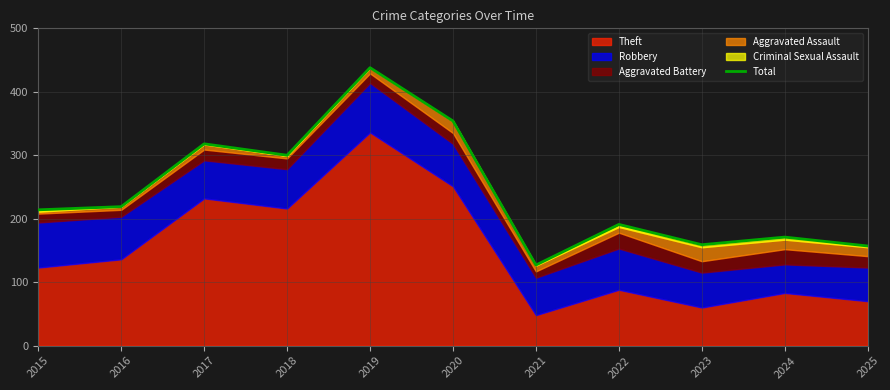

Where is the first local maximum?

2017